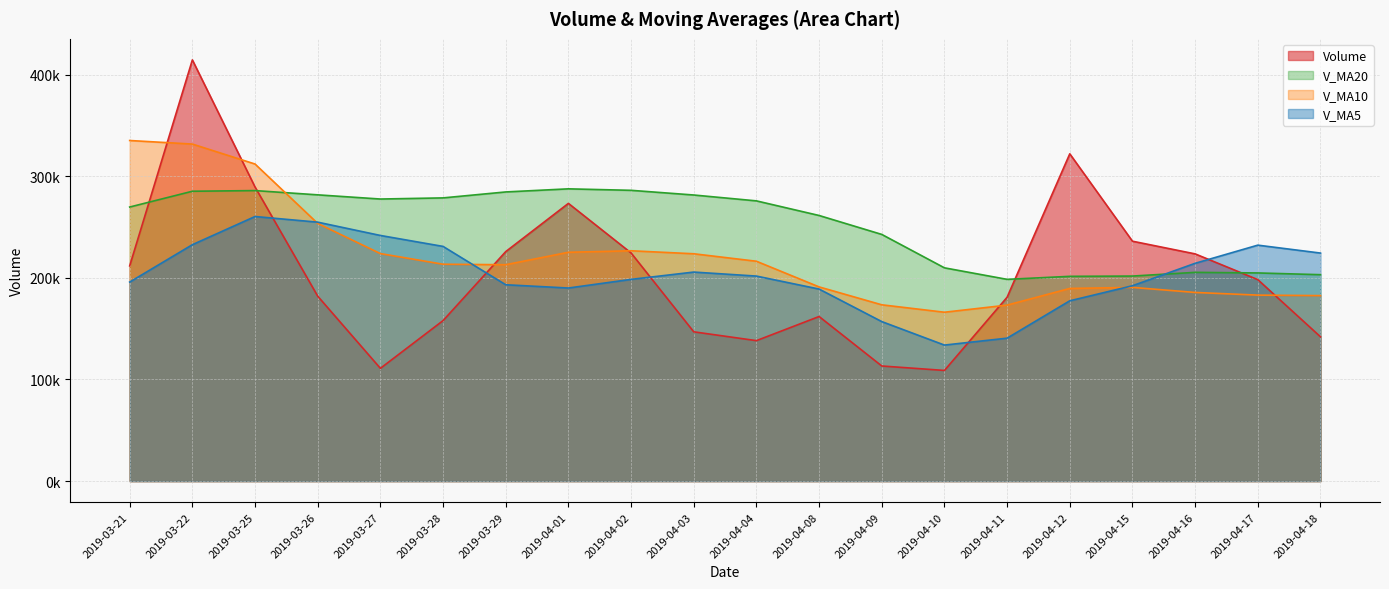

What is the difference between the highest and lowest values at 2019-03-28?

120744.5